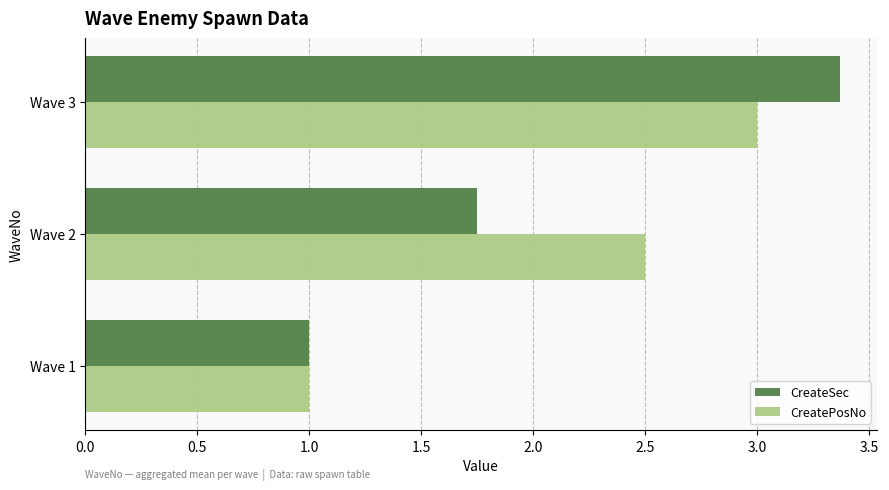

What are all the series names shown in the legend?

CreateSec, CreatePosNo